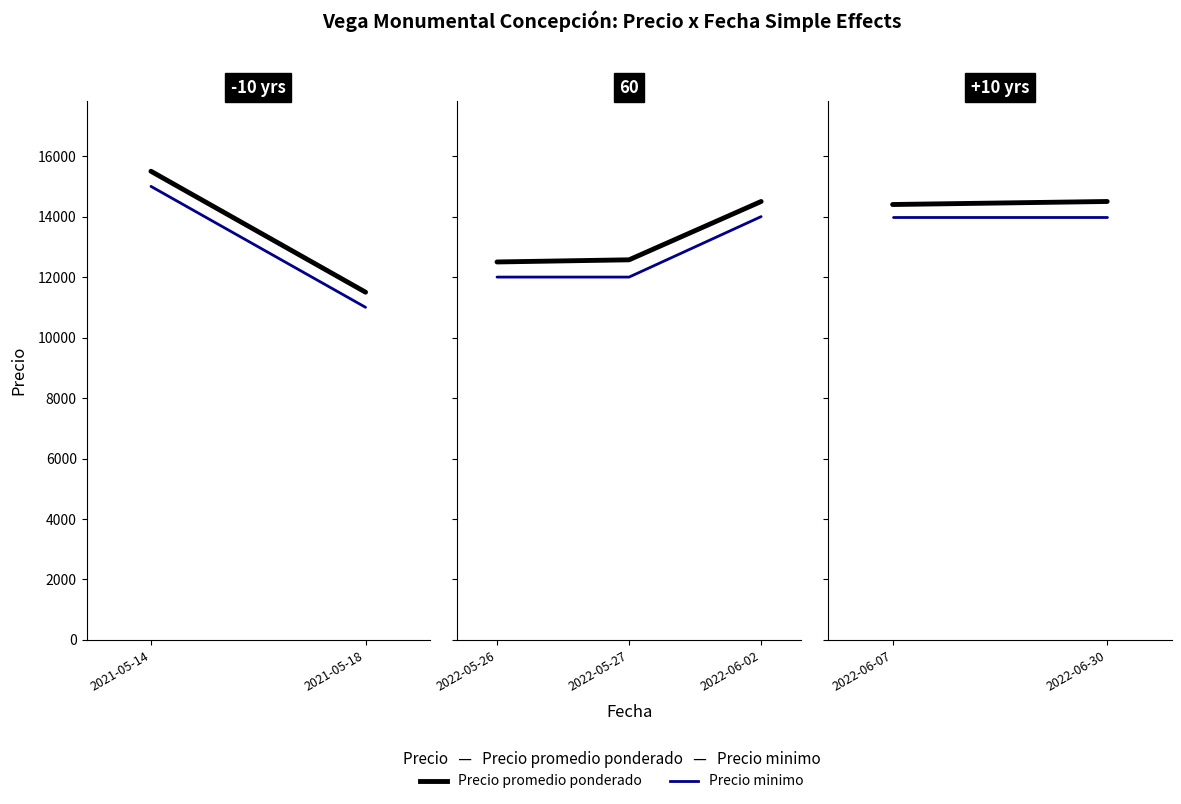

Rank the series by their average value, from lowest to highest.

Precio minimo, Precio promedio ponderado